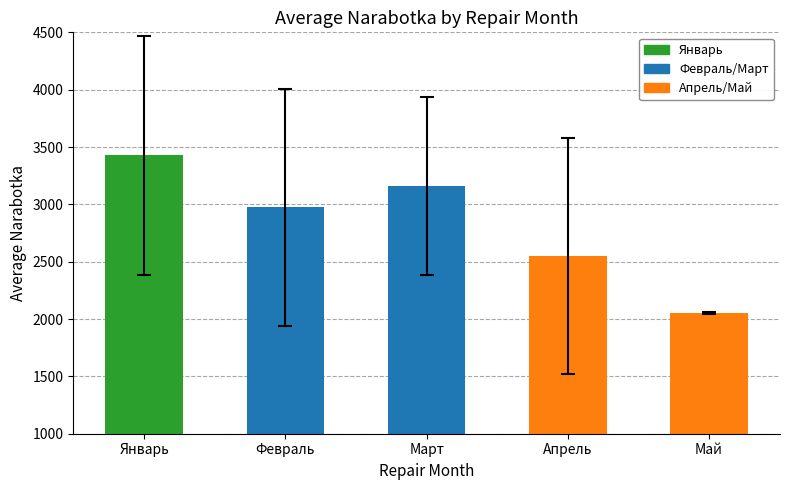

At which label does Март first exceed 2757?

Январь